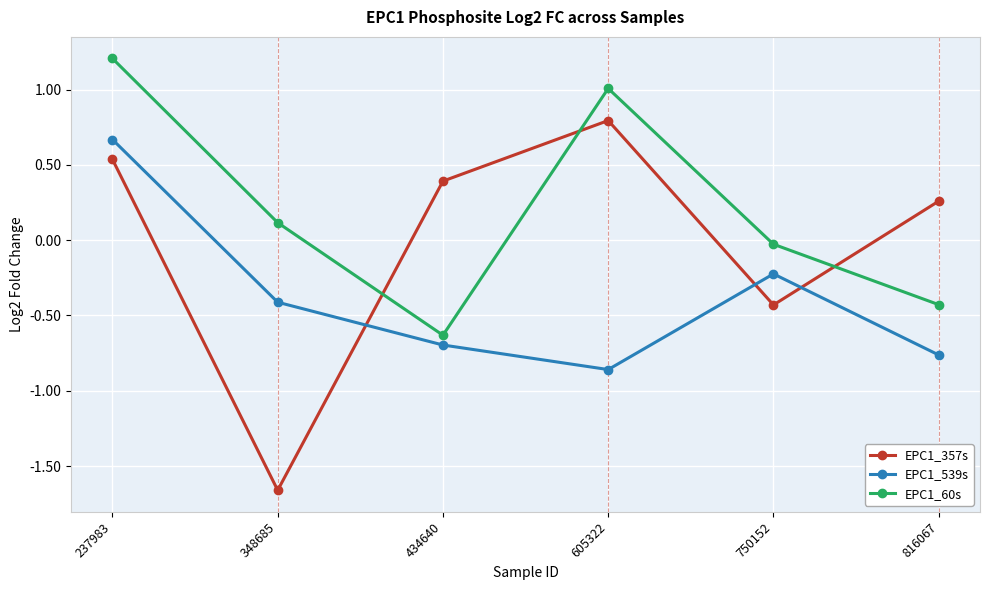

True or false: EPC1_539s and EPC1_60s intersect in this chart.

False